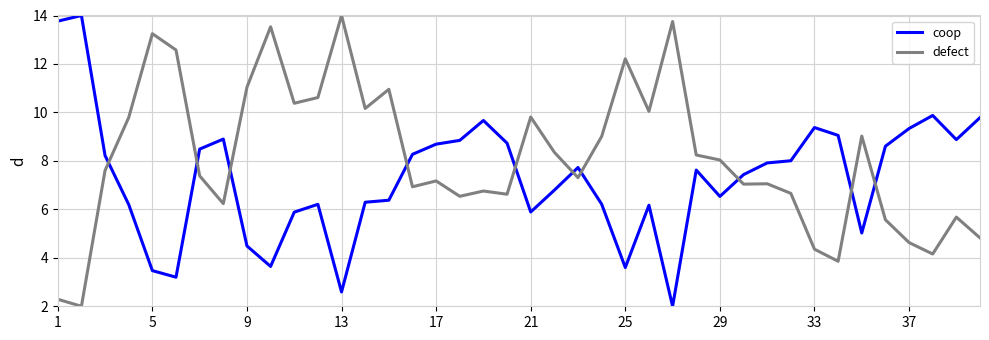

True or false: defect and coop cross at least once.

True